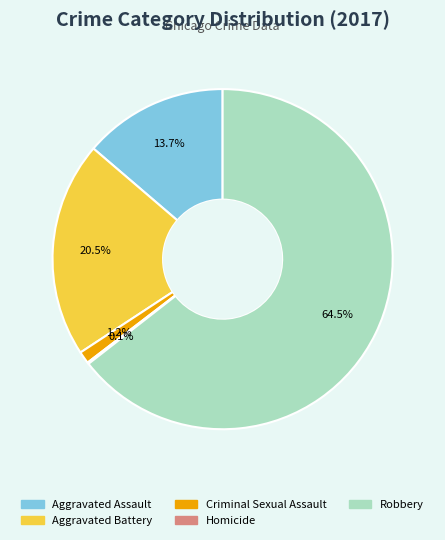

Which slice is the largest?

Robbery